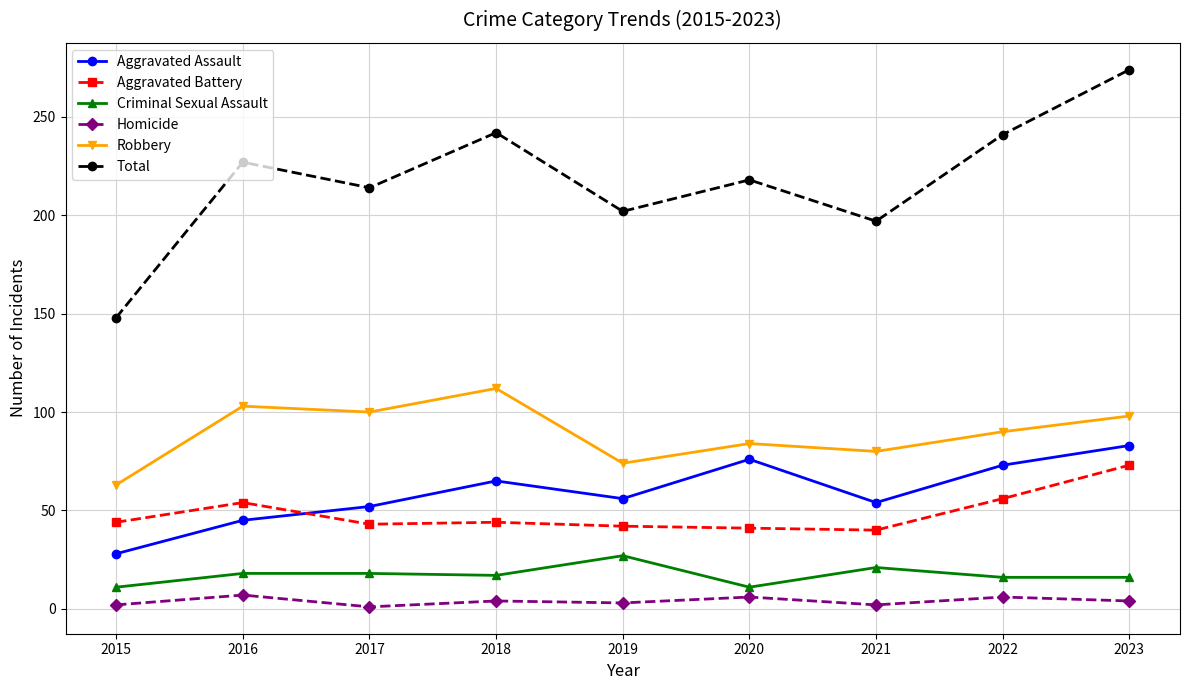

How many interior local peaks does the Aggravated Assault series have?

2